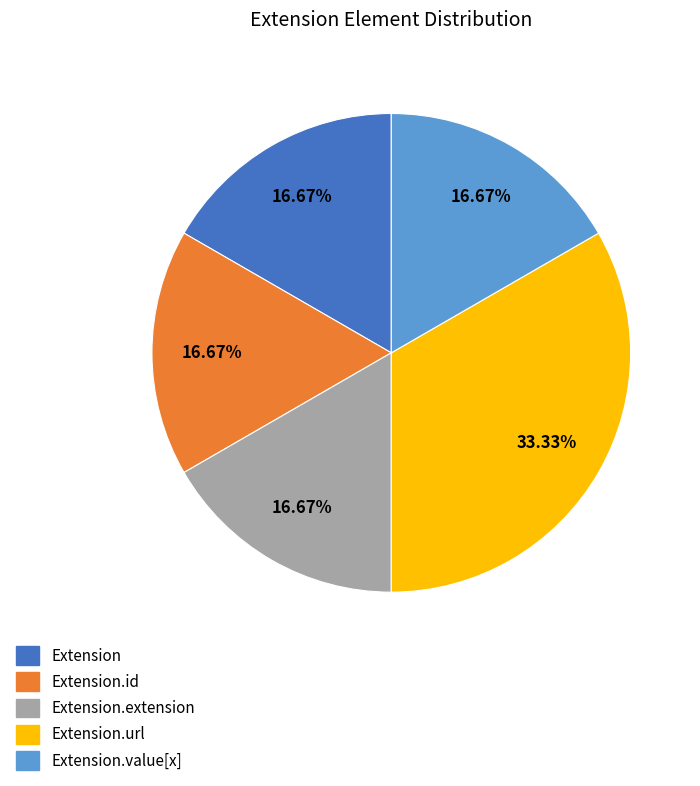

How many slices are in this pie chart?

5